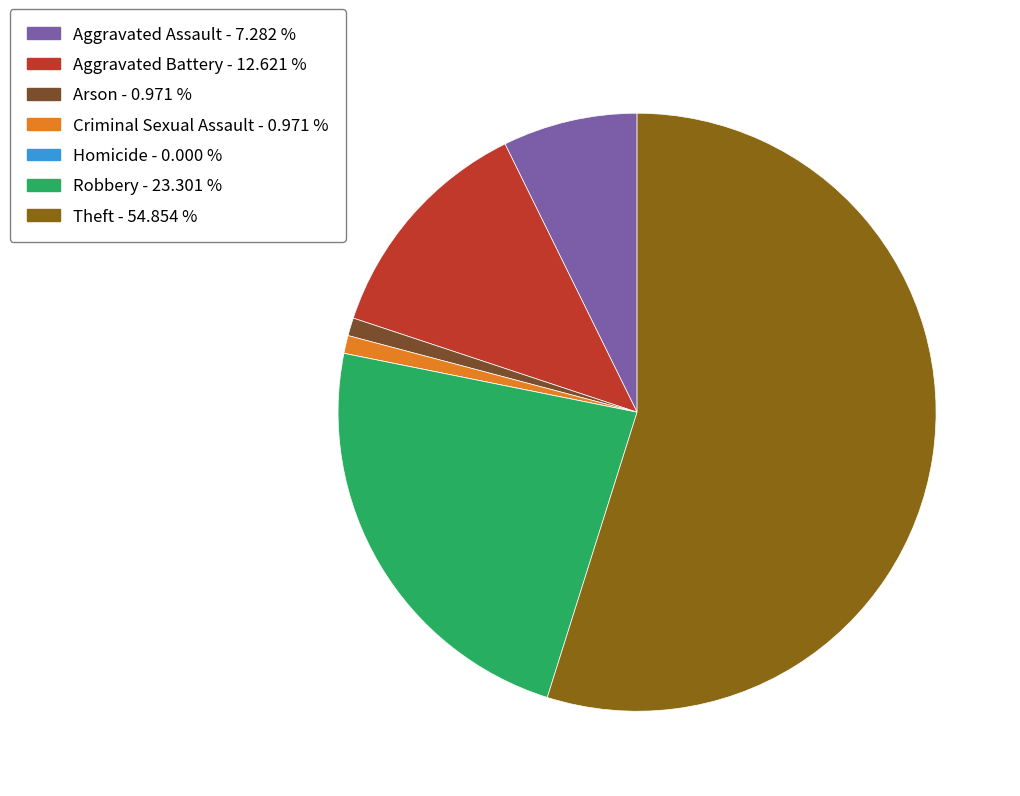

What is the largest slice in the pie chart?

Theft